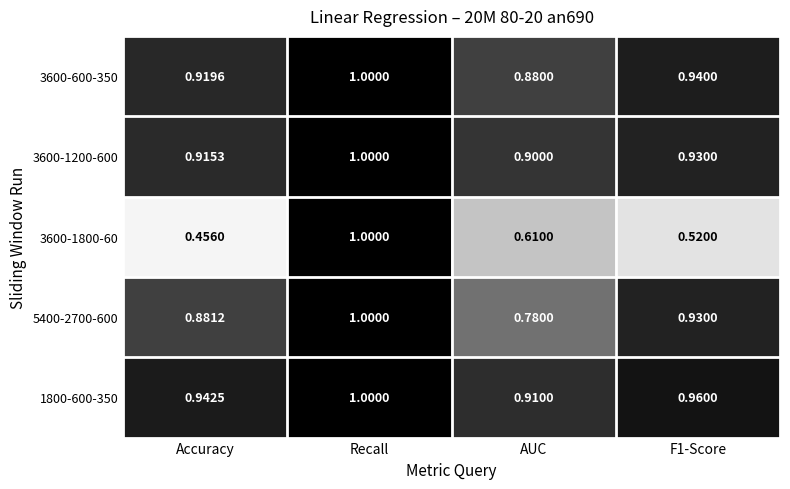

Is the value of 1800-600-350 at AUC greater than the value of 3600-1800-60 at F1-Score?

Yes